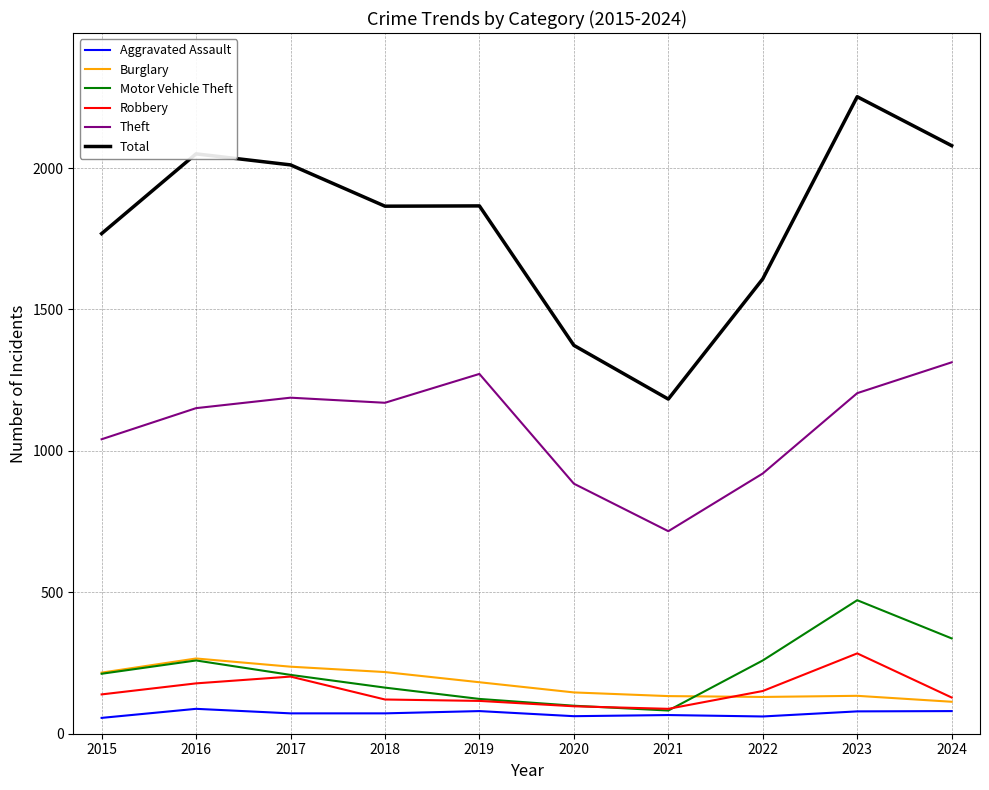

Which series has the widest spread of values?

Total